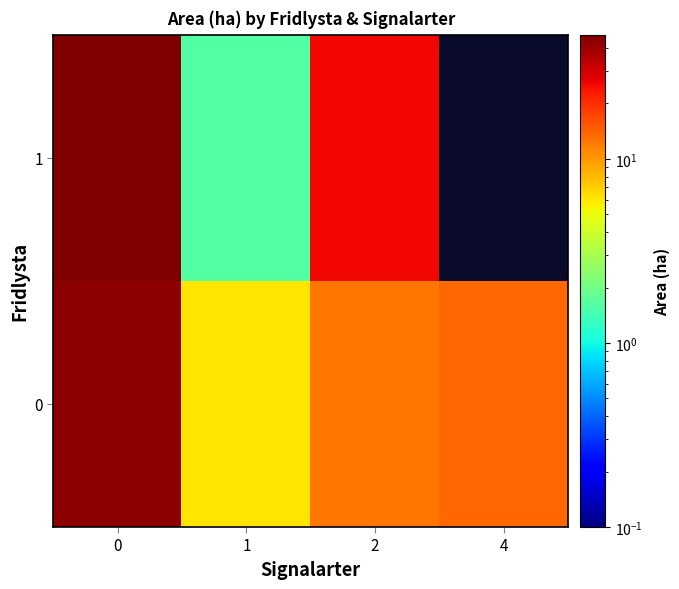

At 1, list the series in order from largest to smallest.

0, 1